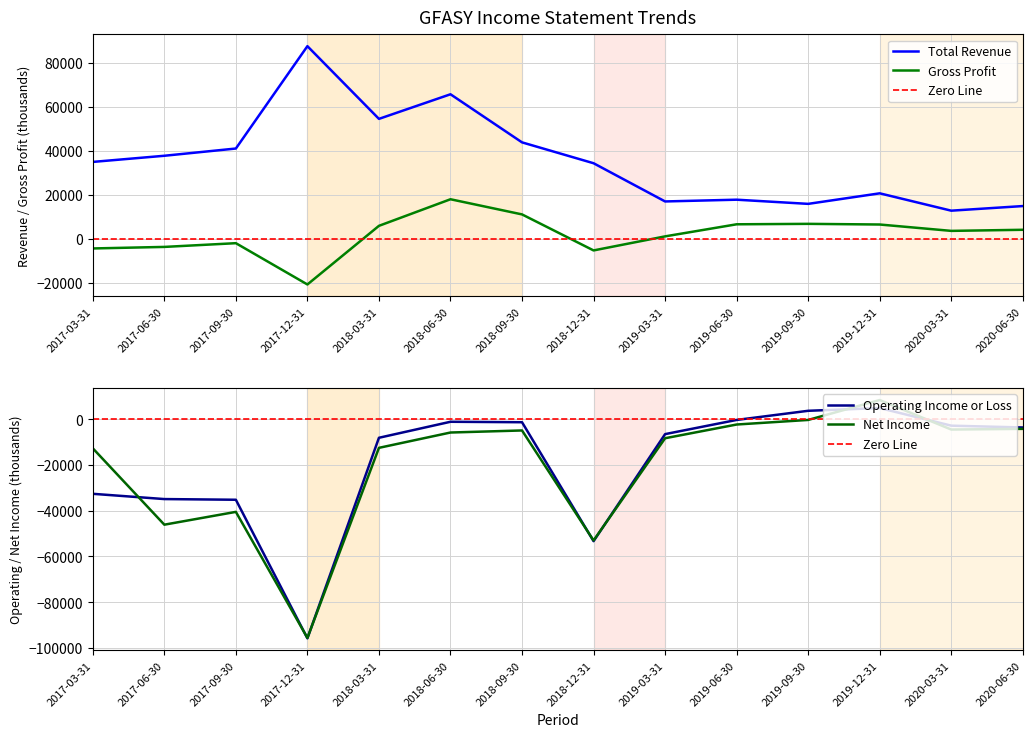

How many series are shown in this chart?

4